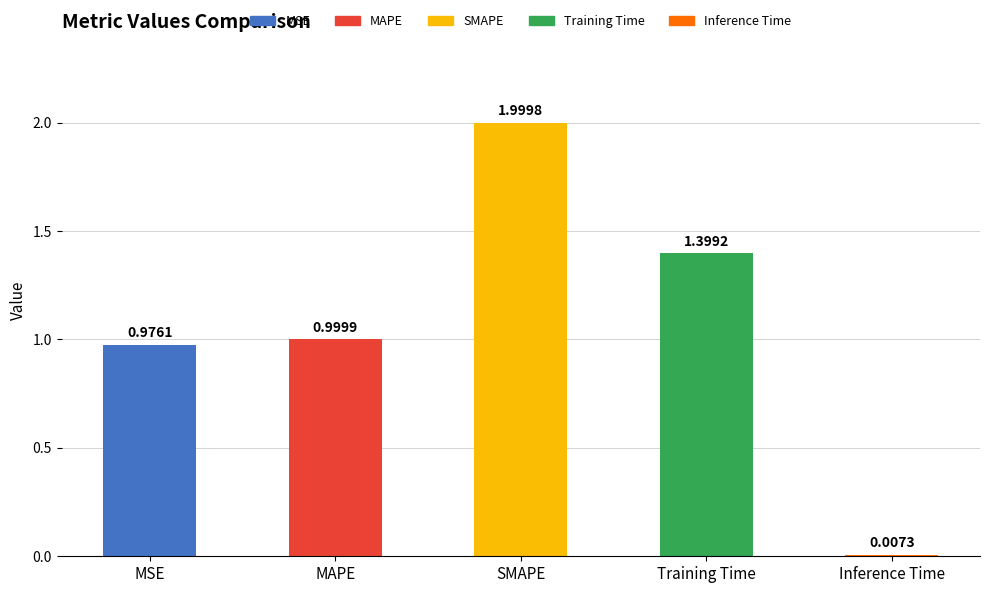

What is the change in value from MAPE to Inference Time?

-1.0